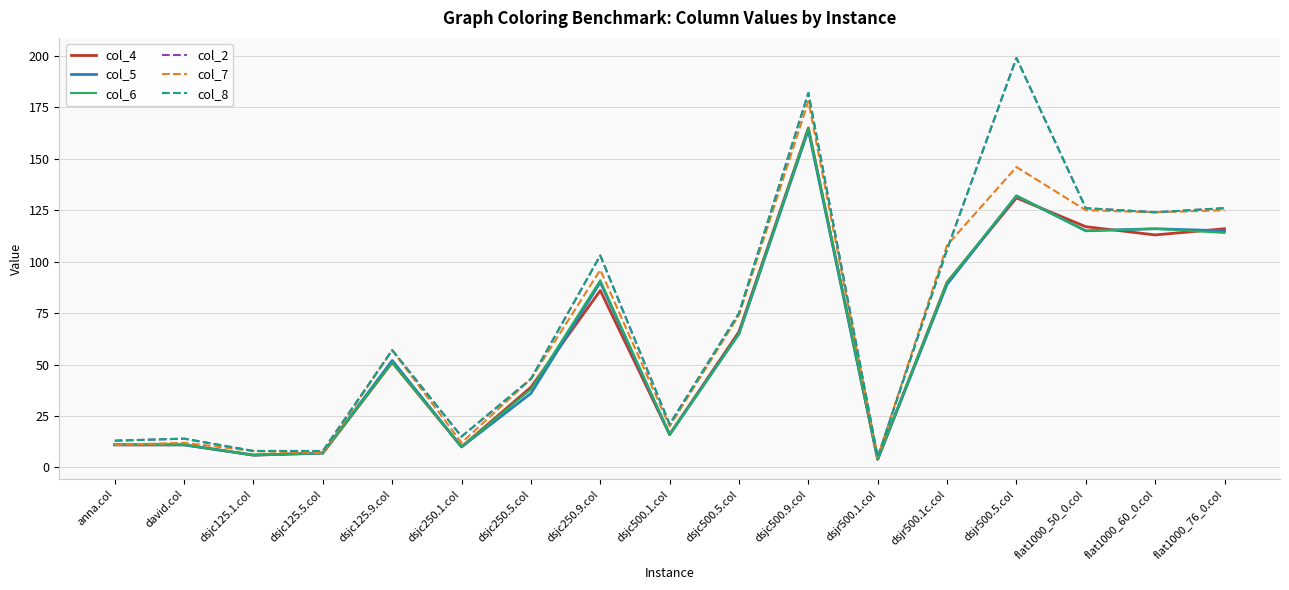

Does the chart have visible grid lines?

Yes